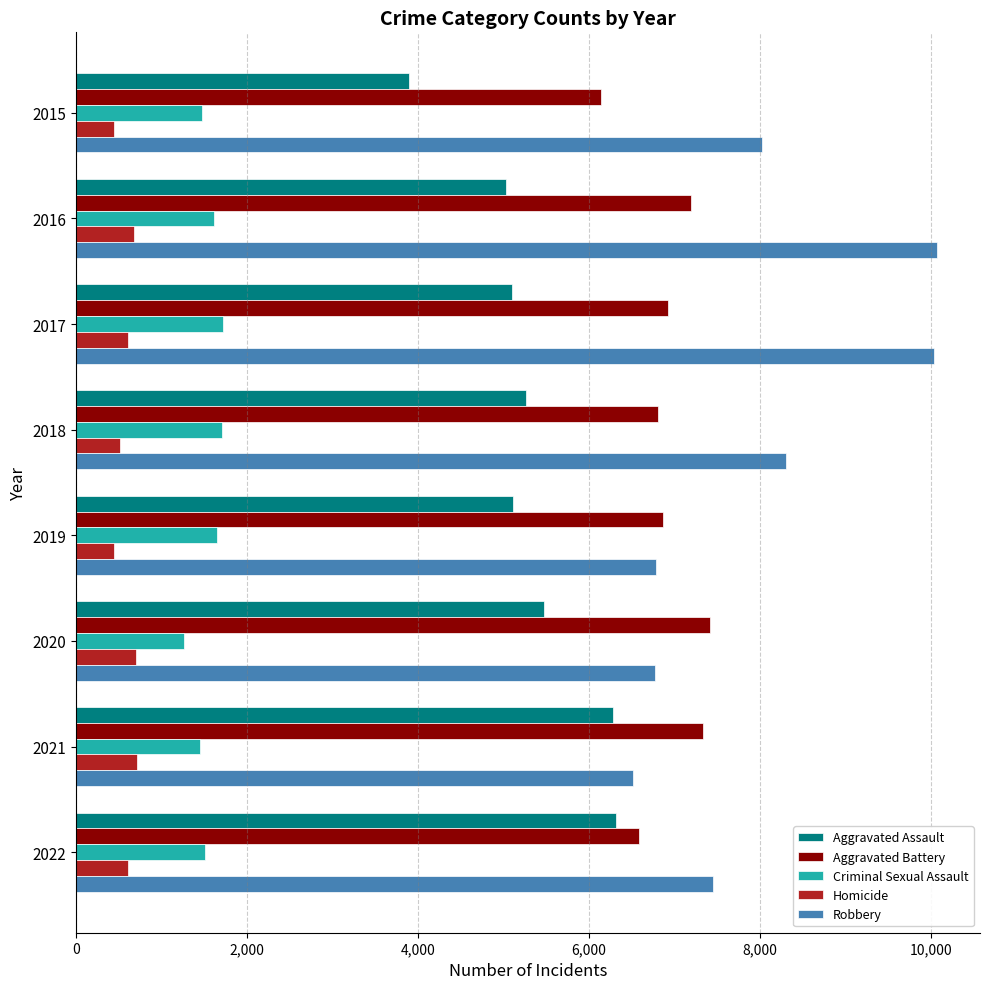

Which series has the largest total across all categories?

Robbery